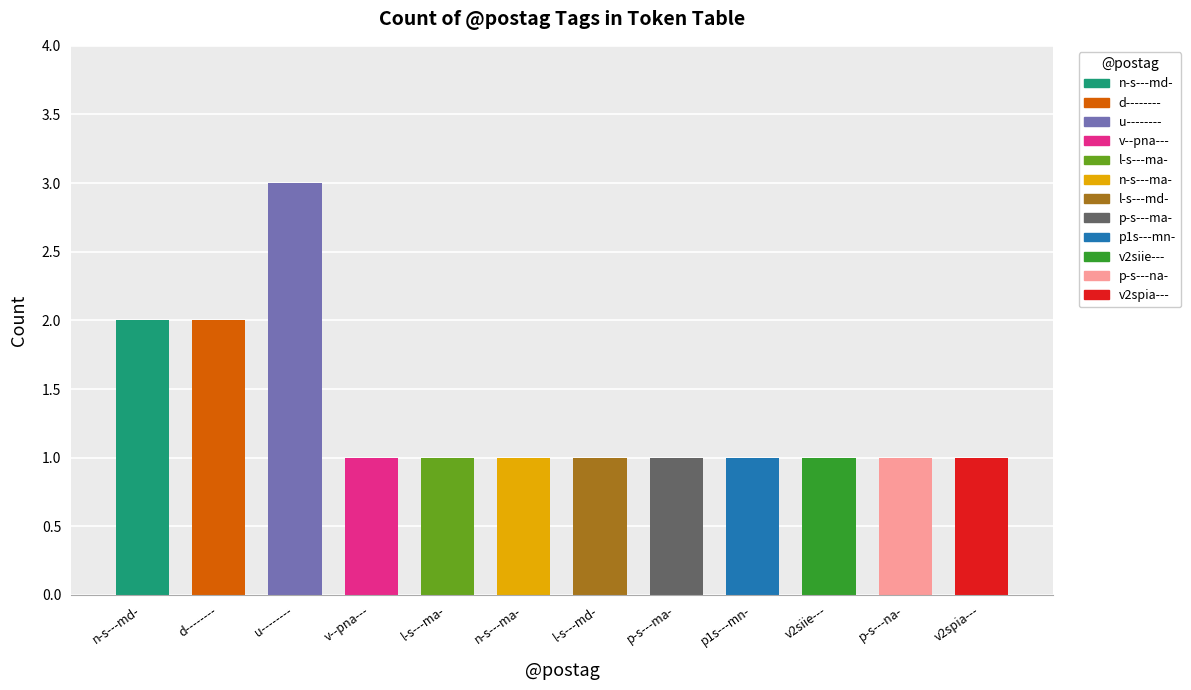

The value at v2spia--- is 2. True or false?

False